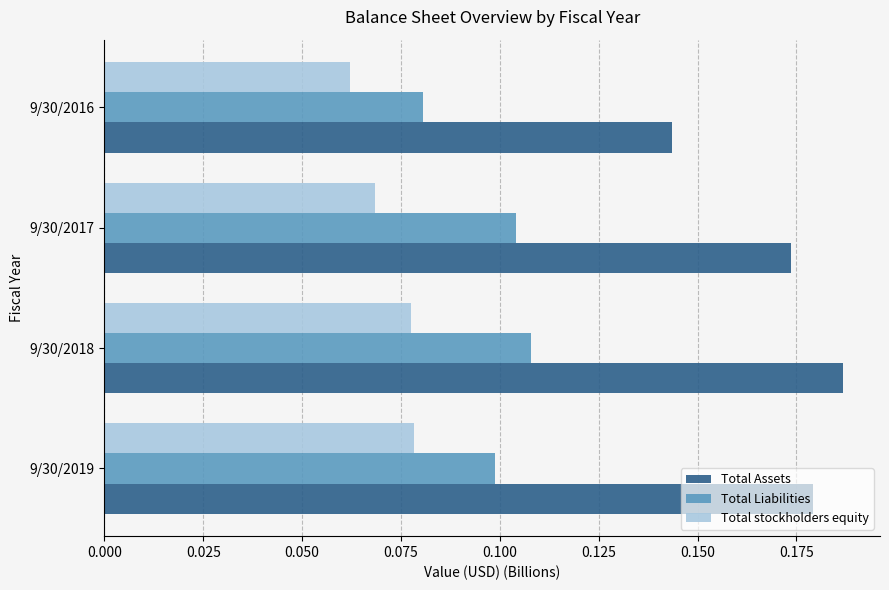

Which series has the largest range (max minus min)?

Total Assets